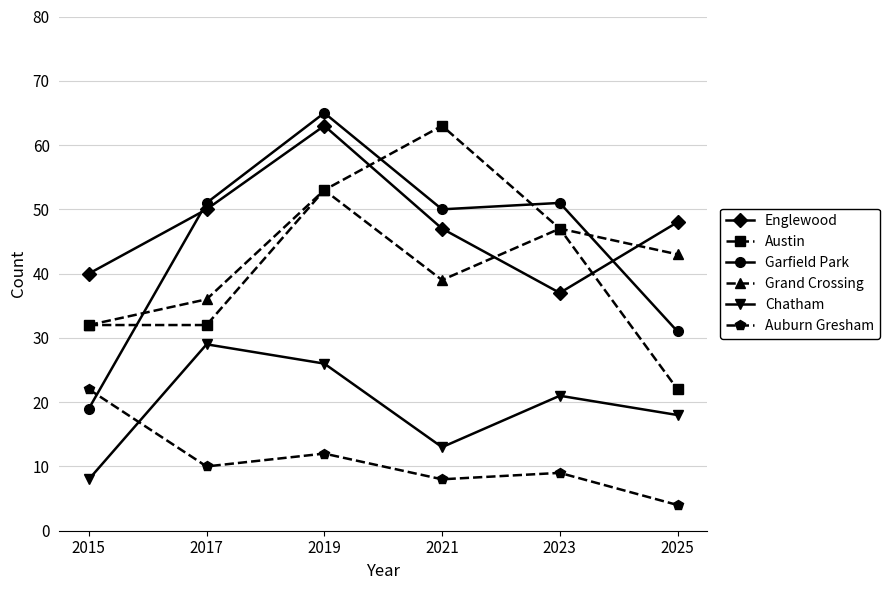

Which series changed the most between 2021 and 2025?

Austin